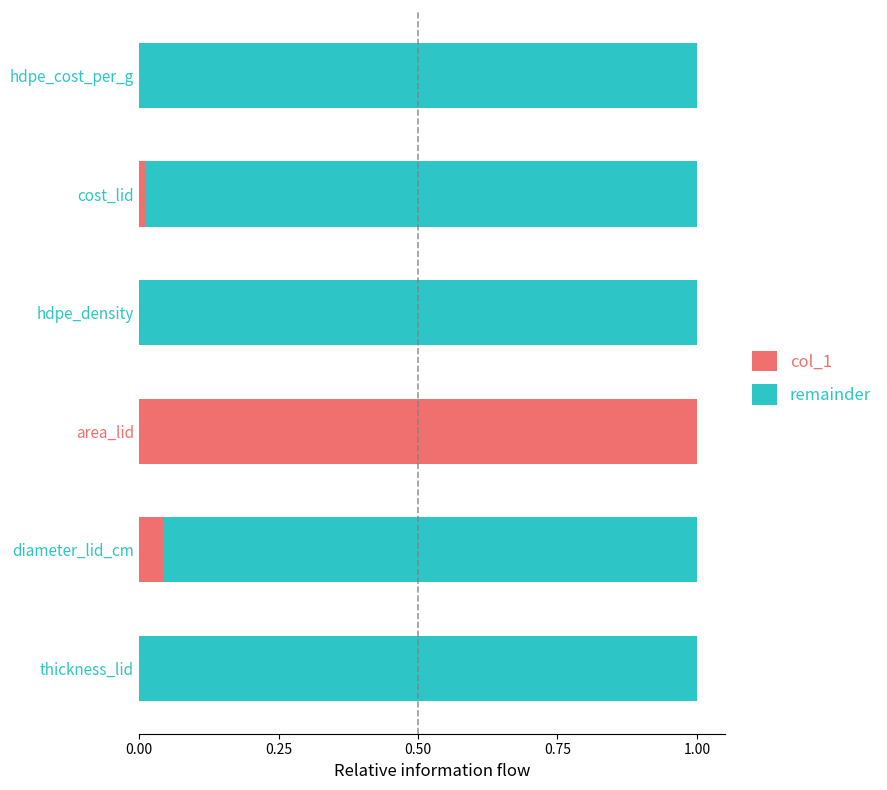

How many distinct data groups are displayed?

2